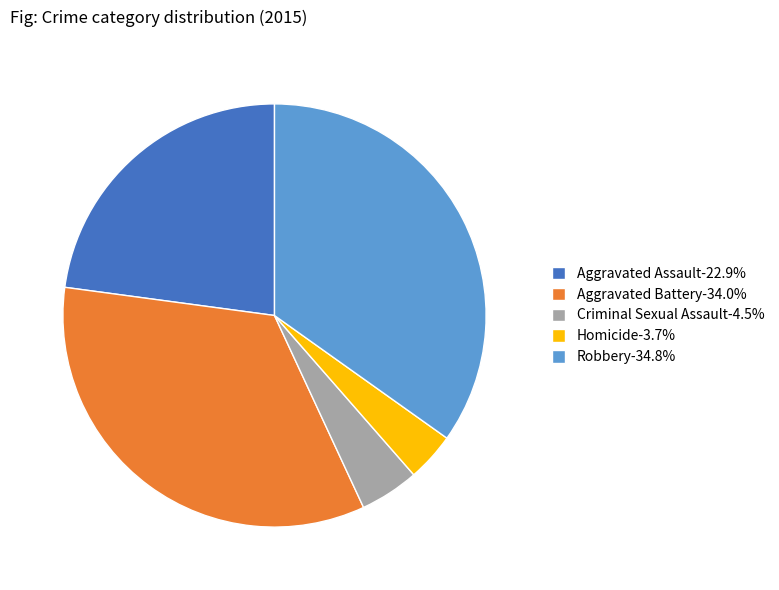

Which slice is the largest?

Robbery